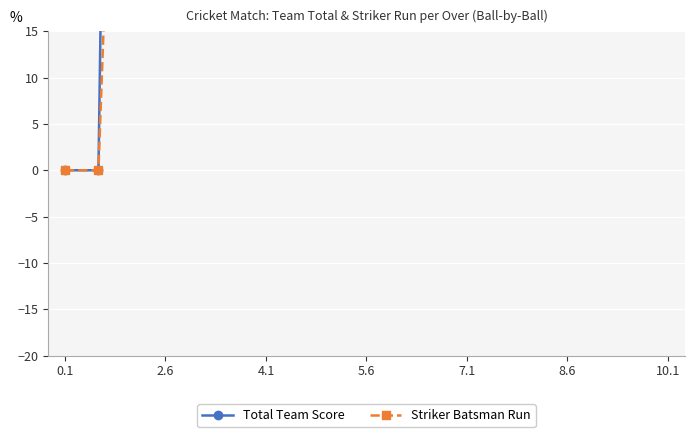

Count the number of data series in this chart.

2